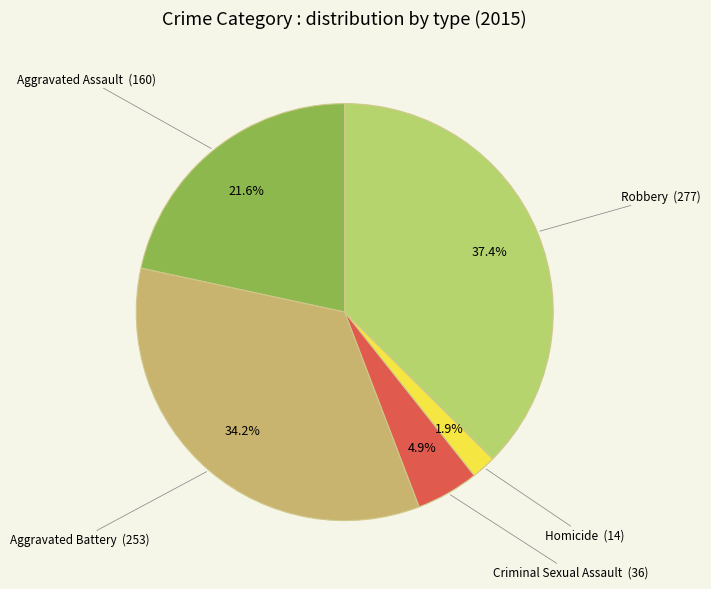

How many slices are in this pie chart?

5